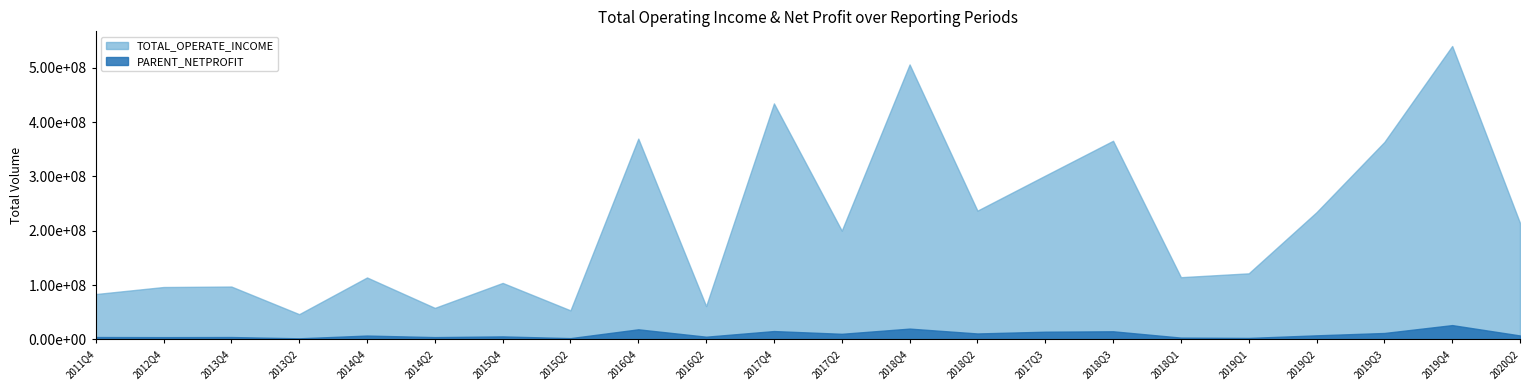

The value of TOTAL_OPERATE_INCOME at 2019Q2 is 234124182.4. True or false?

True